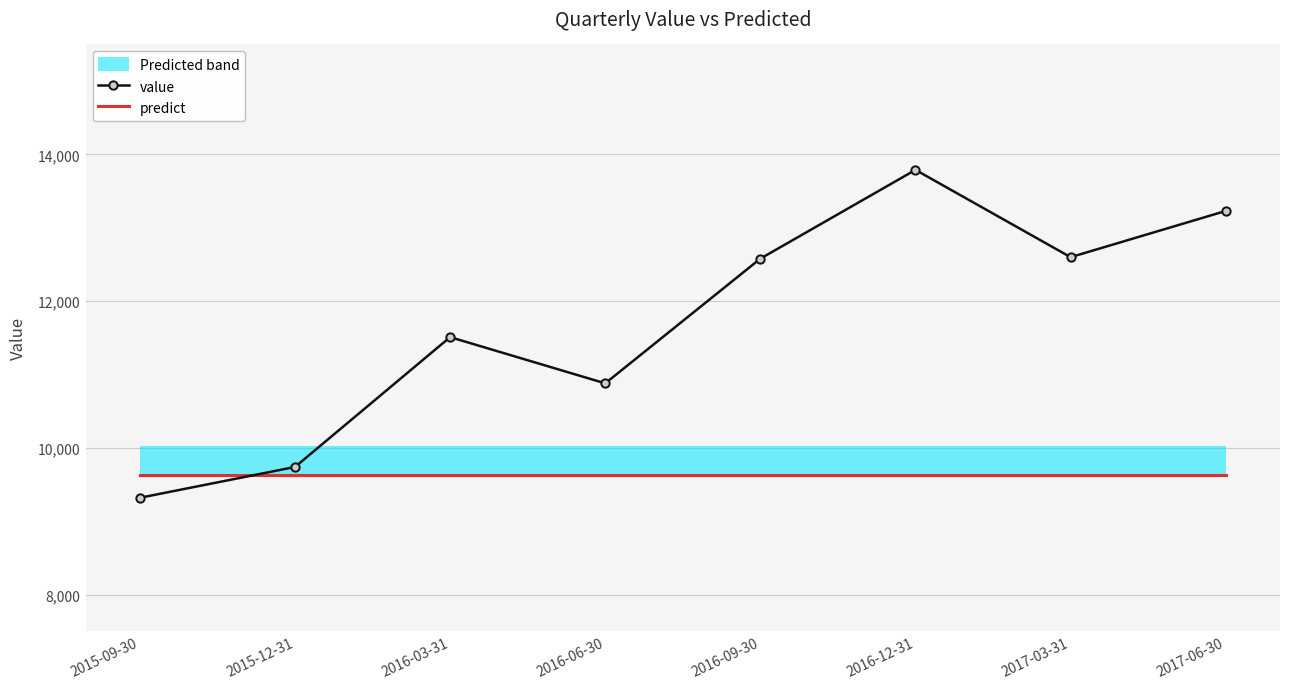

Reading left to right, extract all data points from this chart.

value: 9320.0	9740.0	11510.0	10880.0	12580.0	13790.0	12600.0	13230.0
predict: 9632.2	9632.2	9632.2	9632.2	9632.2	9632.2	9632.2	9632.2